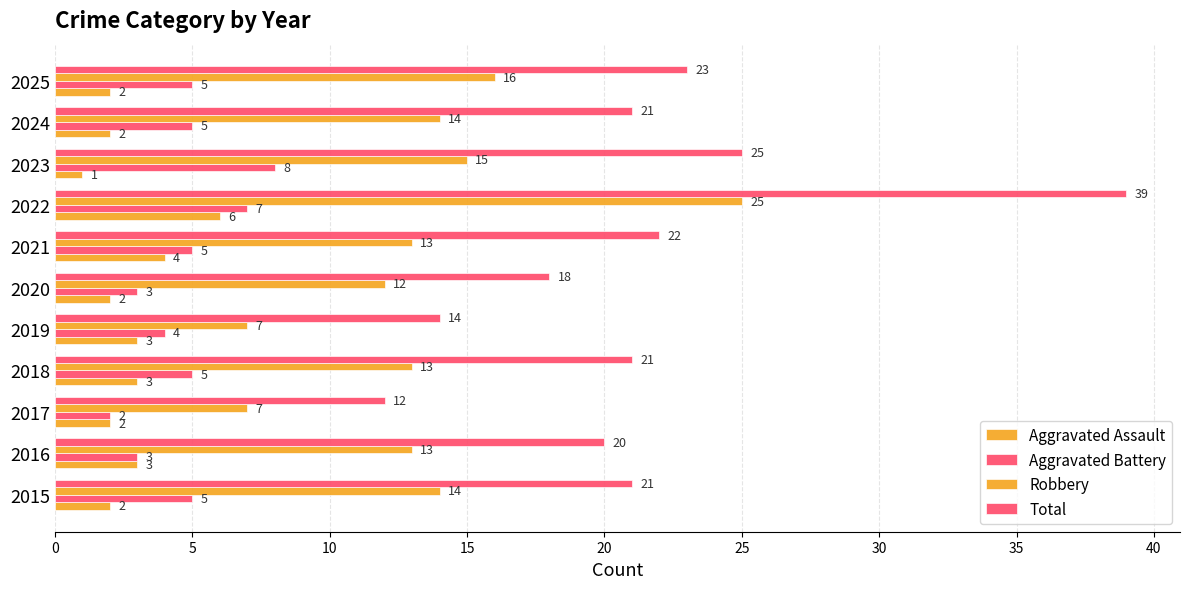

Which series has the largest range (max minus min)?

Total